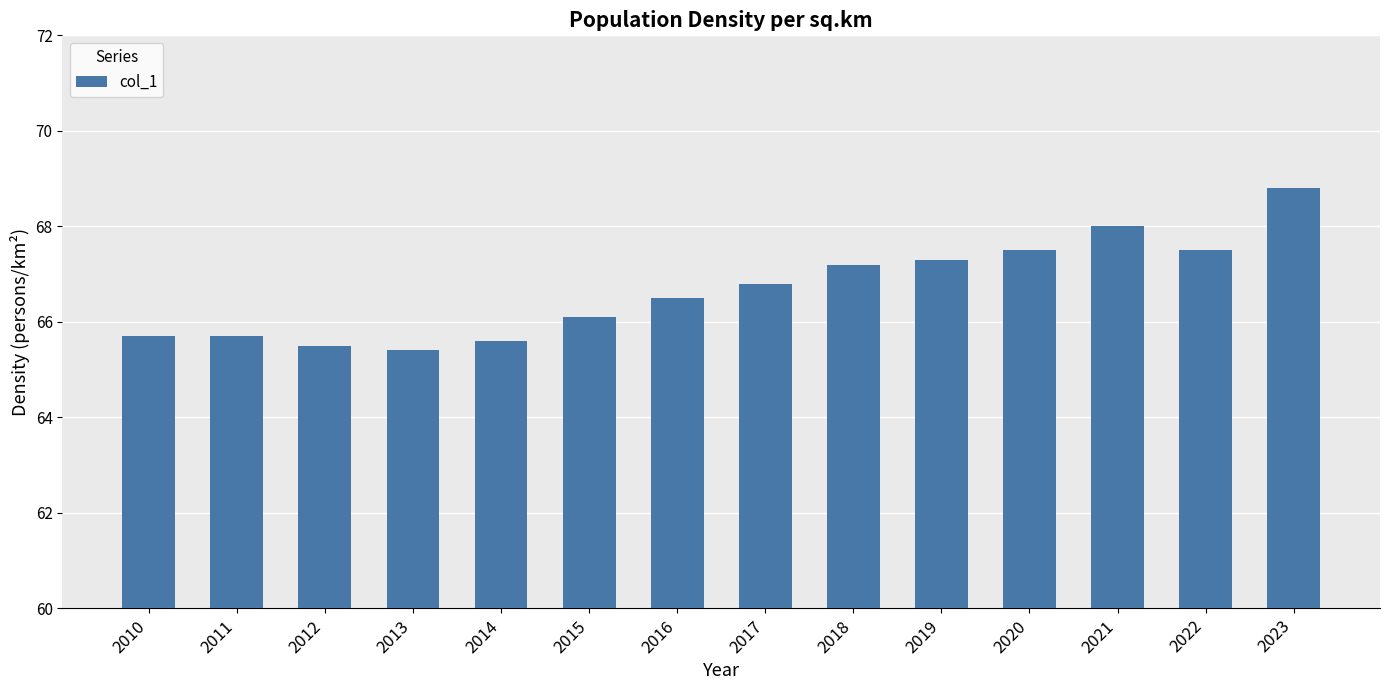

The value at 2021 is 68.0. True or false?

True